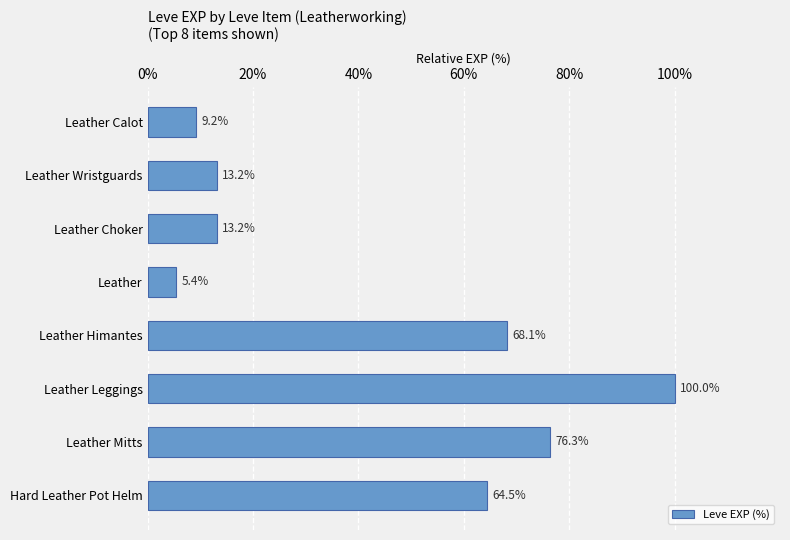

Does the chart contain stacked bars?

No